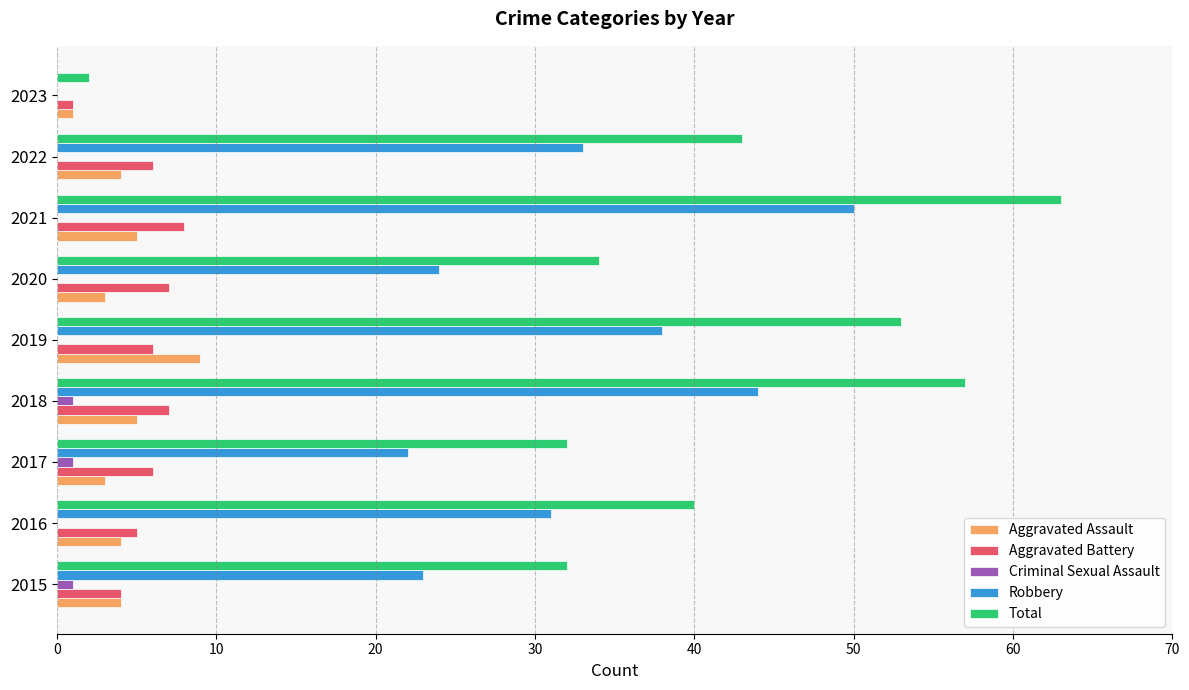

Which series has the largest total across all categories?

Total